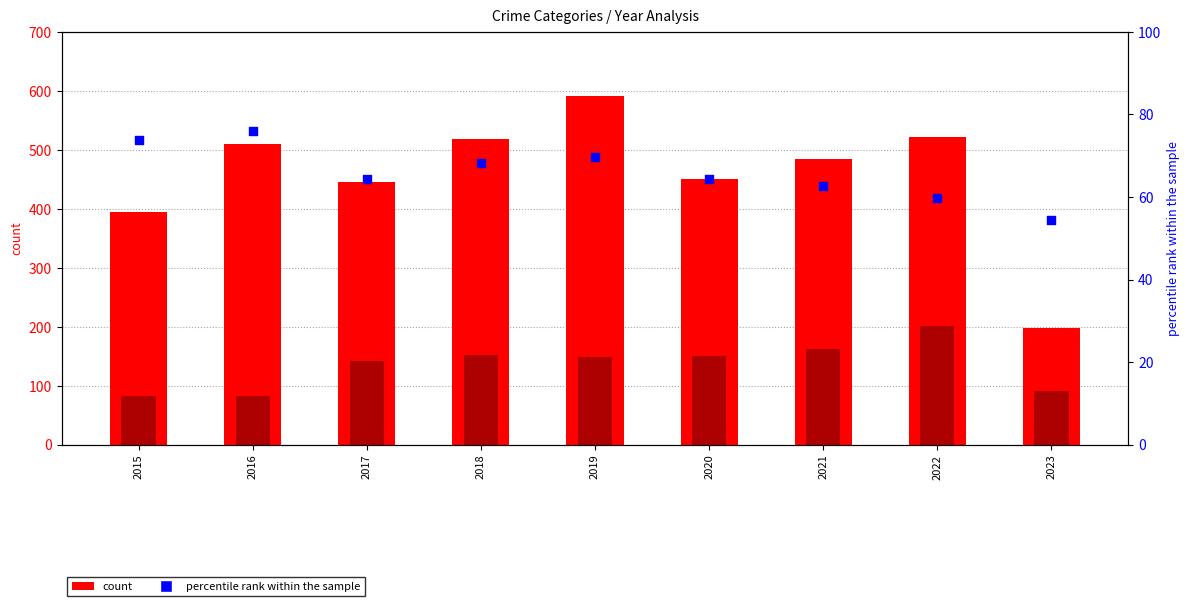

Which series reaches the maximum Y coordinate?

Robbery (count)